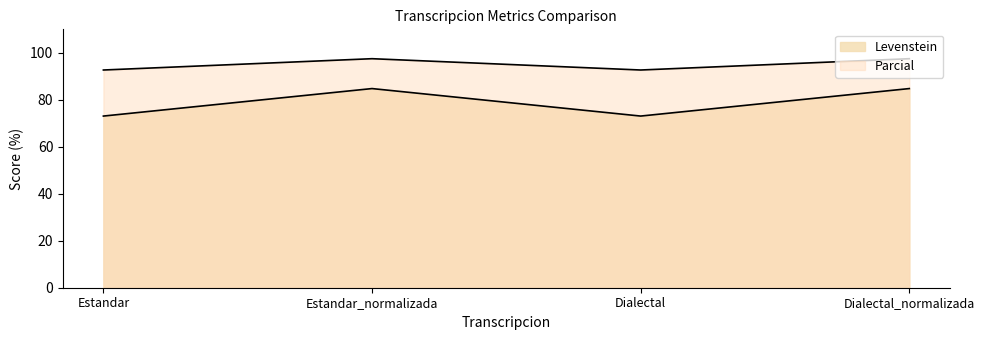

Reading right to left, list all the values displayed in this chart.

Levenstein: 84.8	73.1	84.8	73.1
Parcial: 97.5	92.7	97.5	92.7